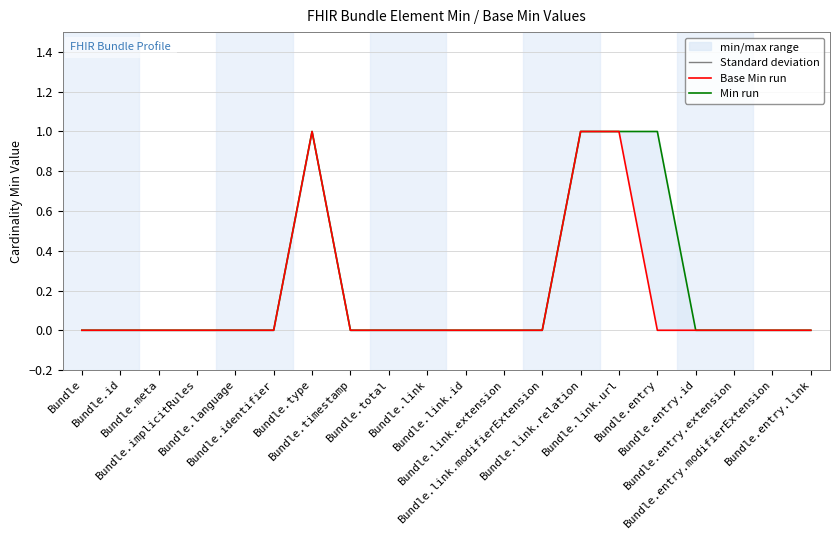

Between Bundle.entry.modifierExtension and Bundle.entry.link, which series saw the biggest shift?

Min